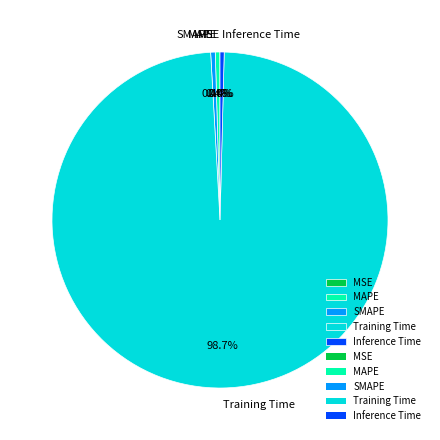

Which category has the biggest portion of the pie?

Training Time